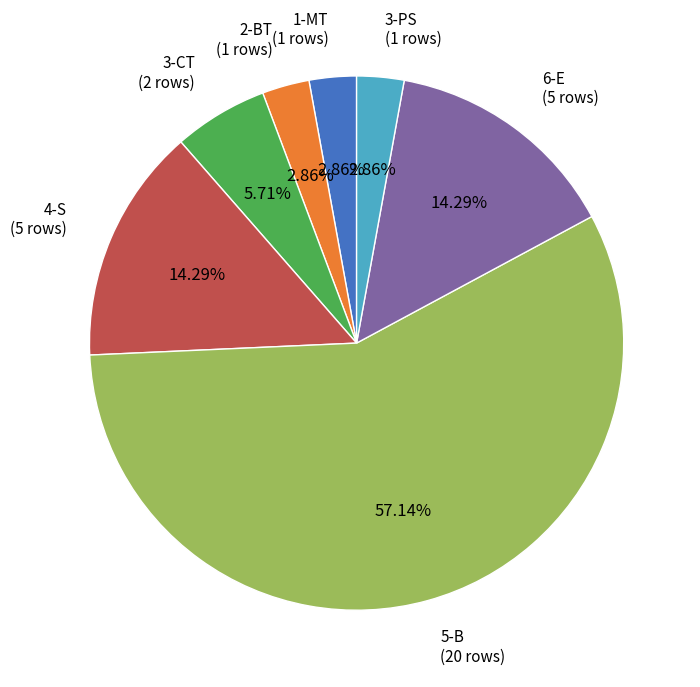

Approximately how many times larger is the value at 2-BT compared to 4-S?

0.2